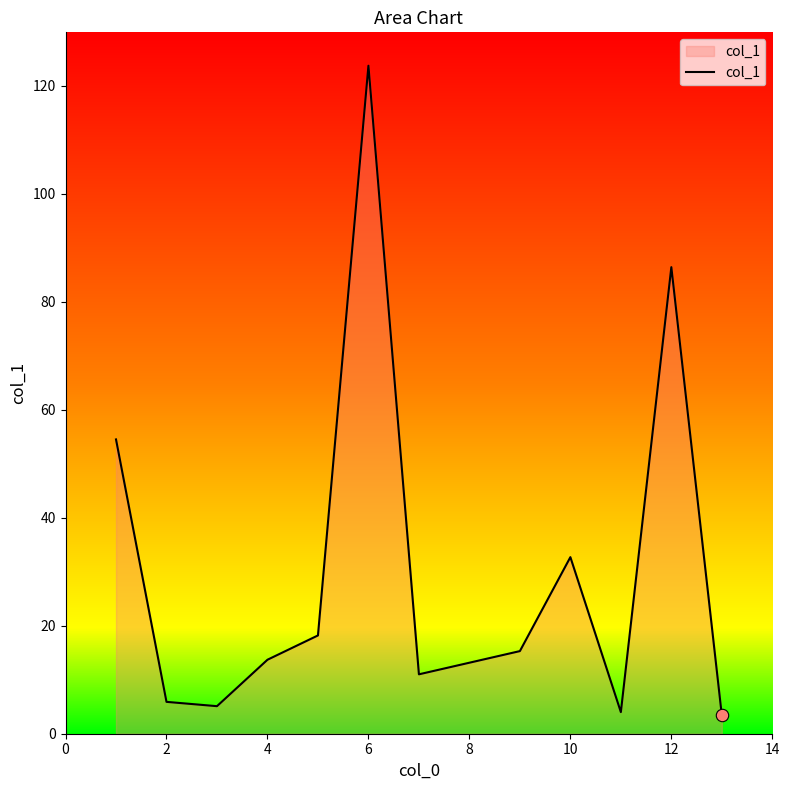

What is the greatest value displayed?

123.7